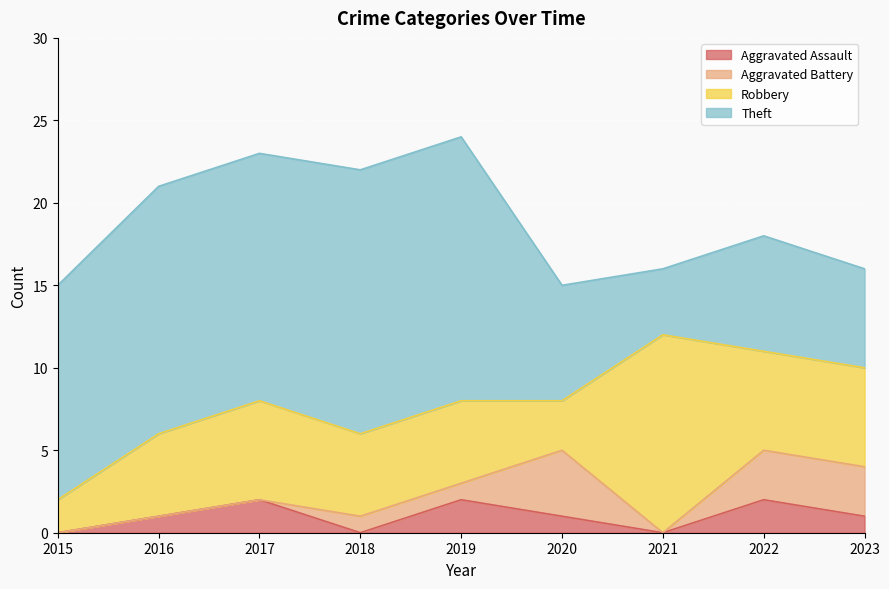

True or false: Aggravated Assault has a value of 0 at 2022.

False